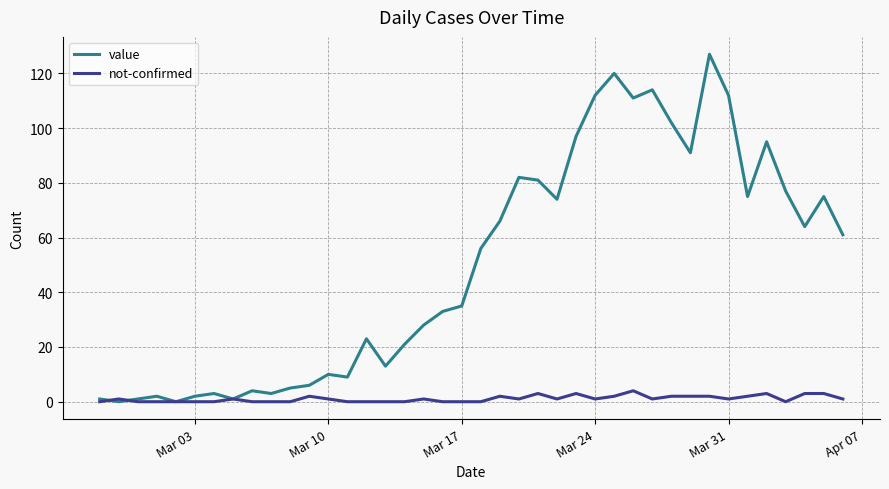

Which series has the largest range (max minus min)?

value